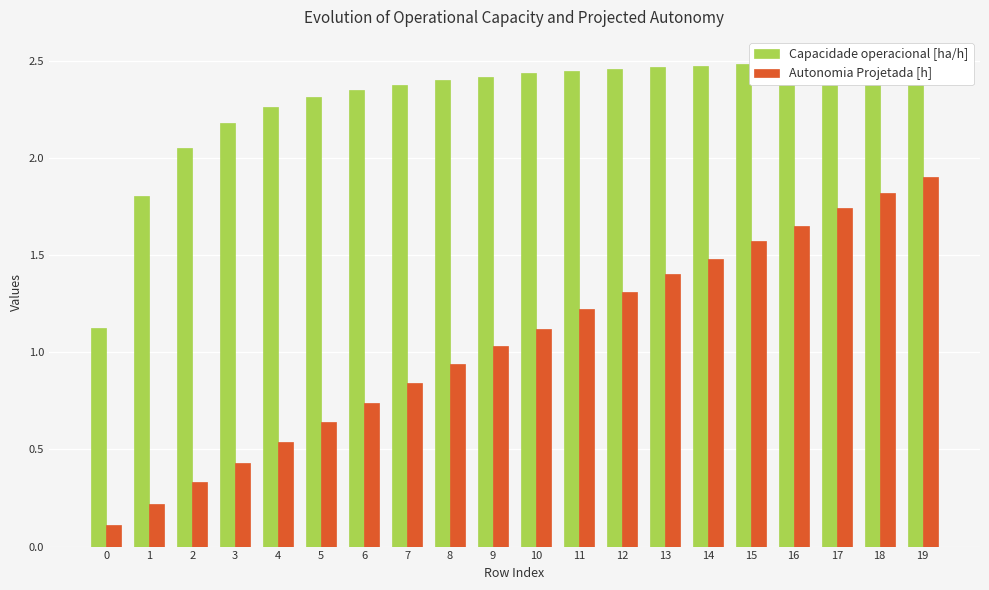

What are all the series names shown in the legend?

Capacidade operacional [ha/h], Autonomia Projetada [h]